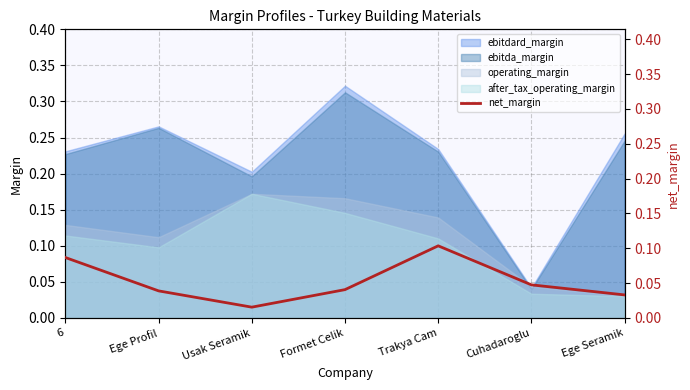

Is it true that operating_margin equals 0.1 at Cuhadaroglu?

False